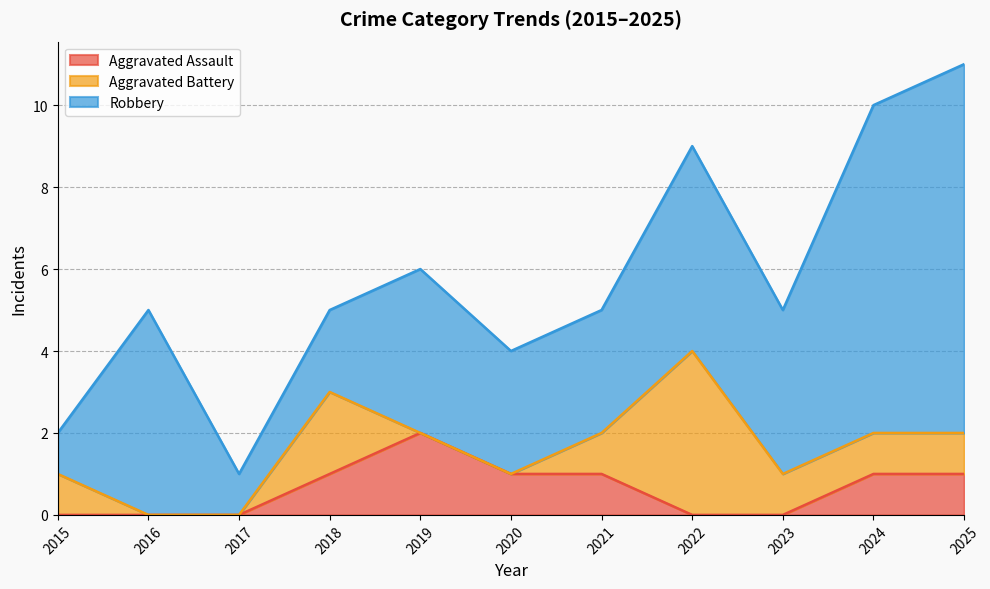

The Aggravated Assault series shows 1 at 2015. True or false?

False